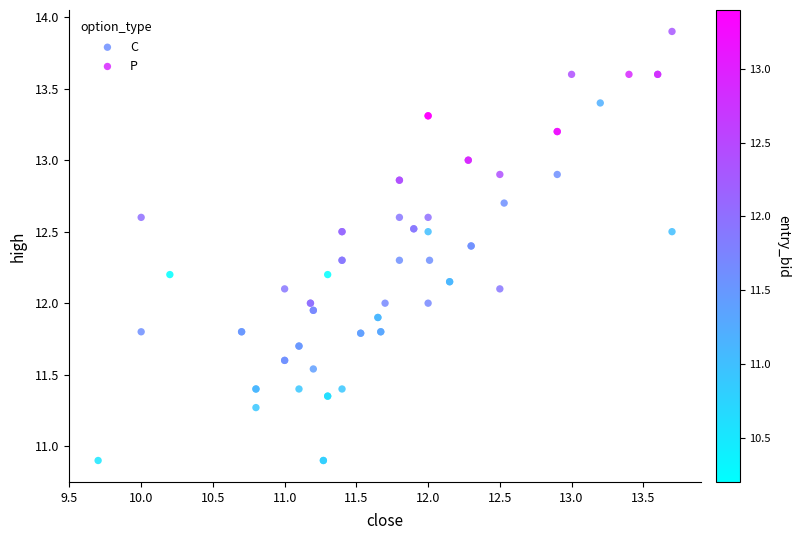

Which series reaches the minimum Y coordinate?

P